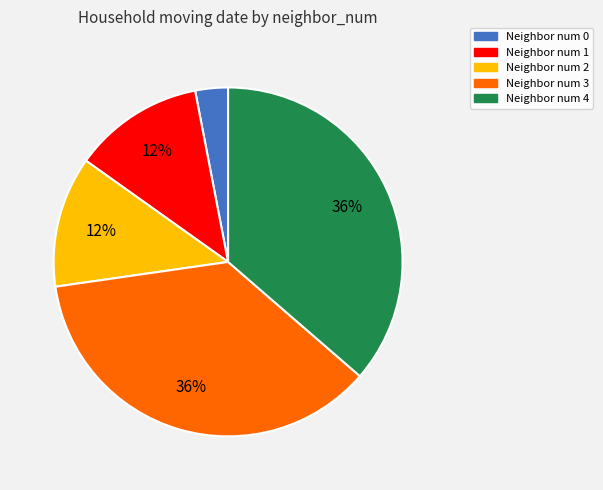

What percentage is the Neighbor num 1 slice, to the nearest percent?

12%